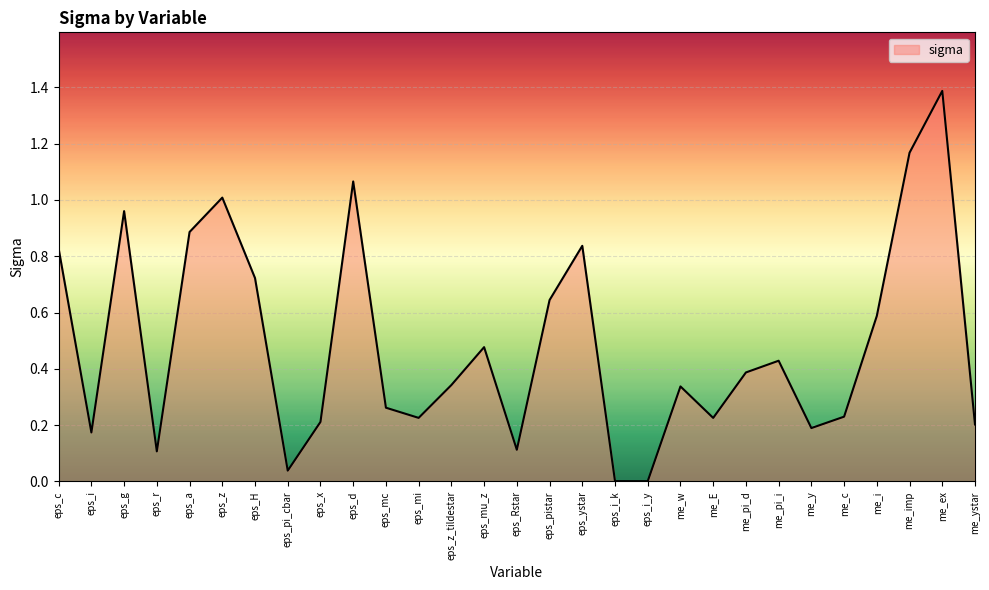

How many series are shown in this chart?

1